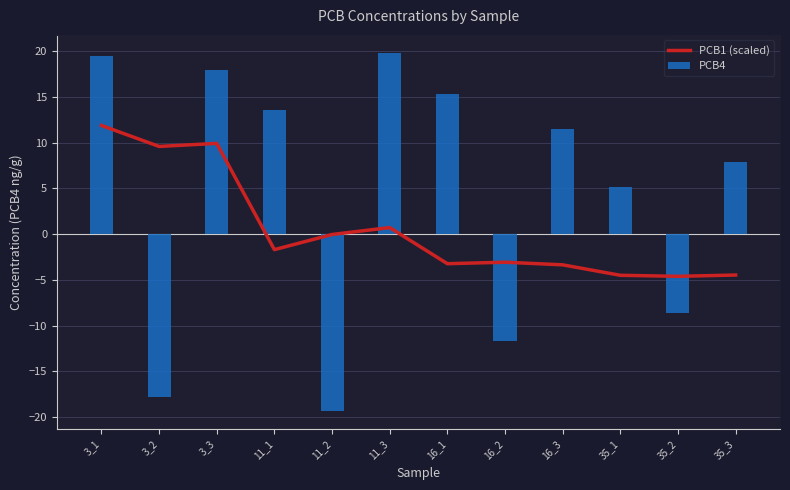

Which series has the largest total across all categories?

PCB4